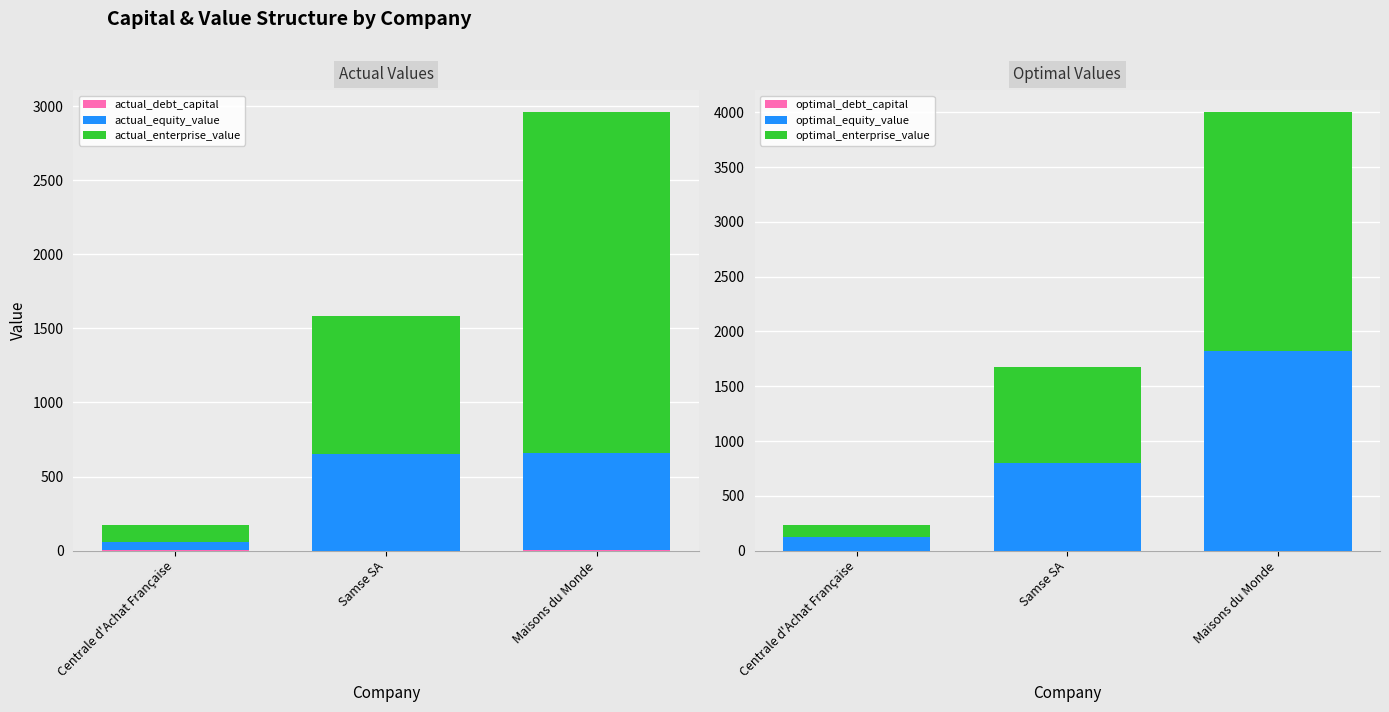

True or false: actual_debt_capital has a value of 0.3 at Samse SA.

True